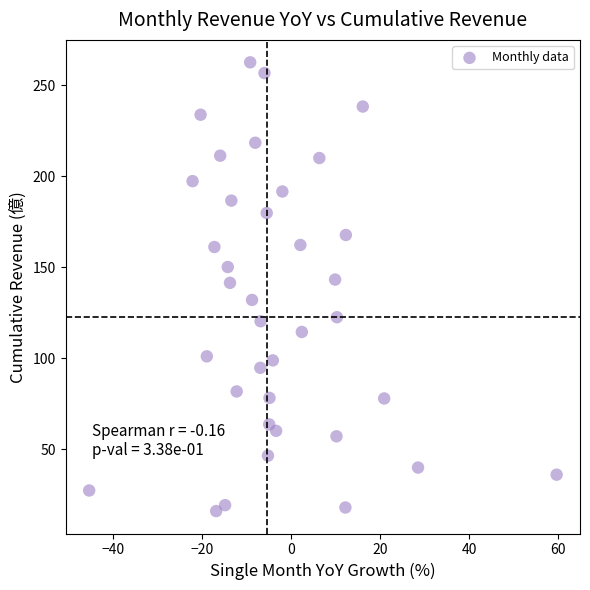

What is the range of Y values (max minus min)?

246.6